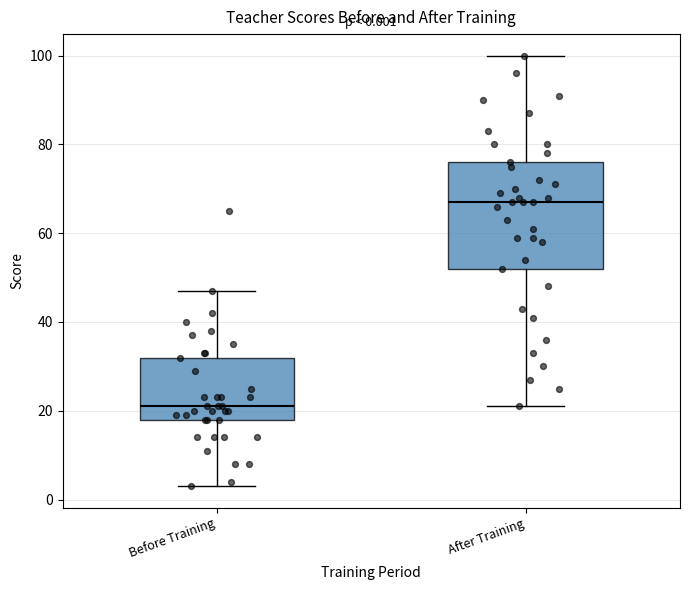

Comparing the boxes themselves (not the whiskers), which one is the tallest?

After Training